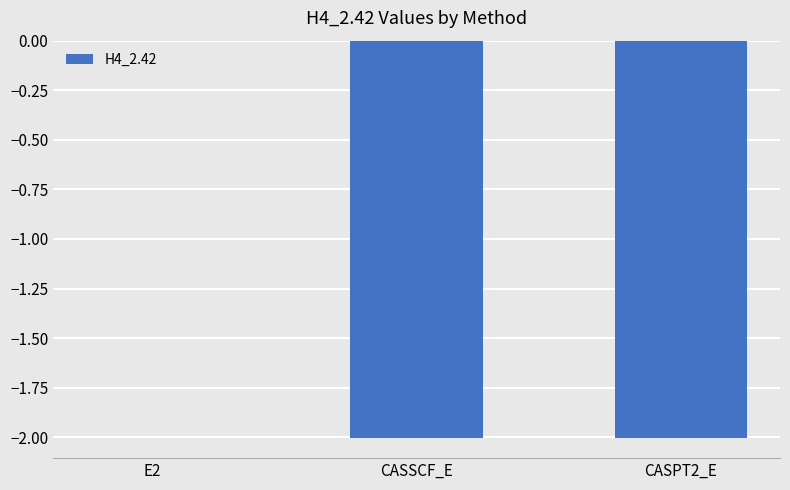

What is the sum of the values at CASPT2_E and CASSCF_E?

-4.0